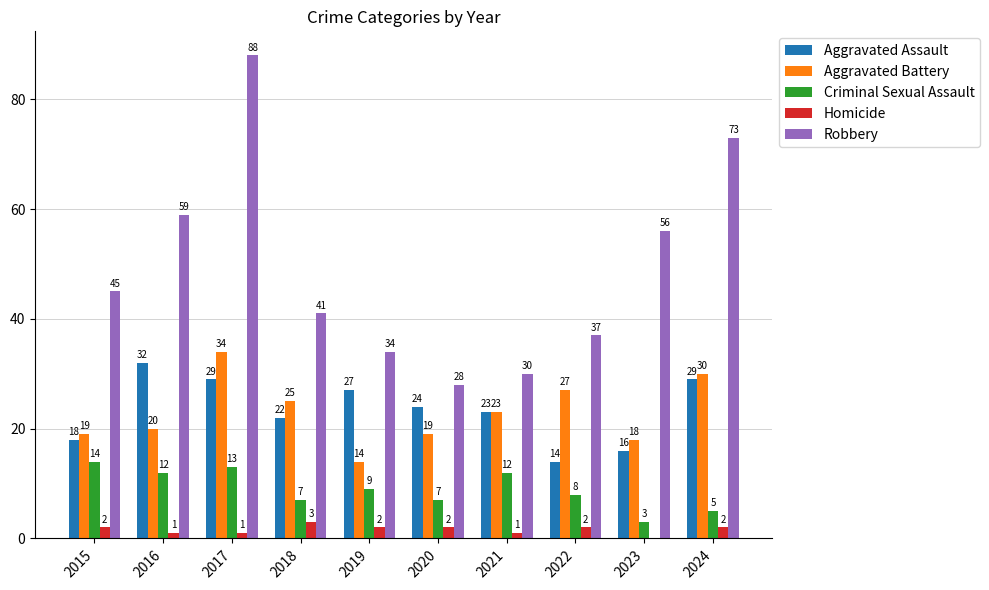

What is the average value of the Aggravated Assault series?

23